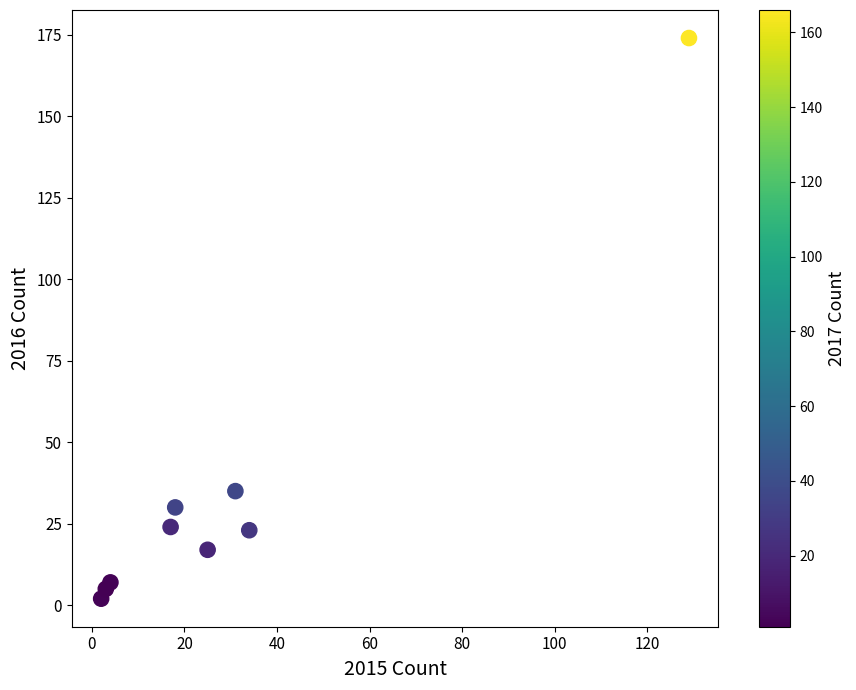

What is the average Y value?

35